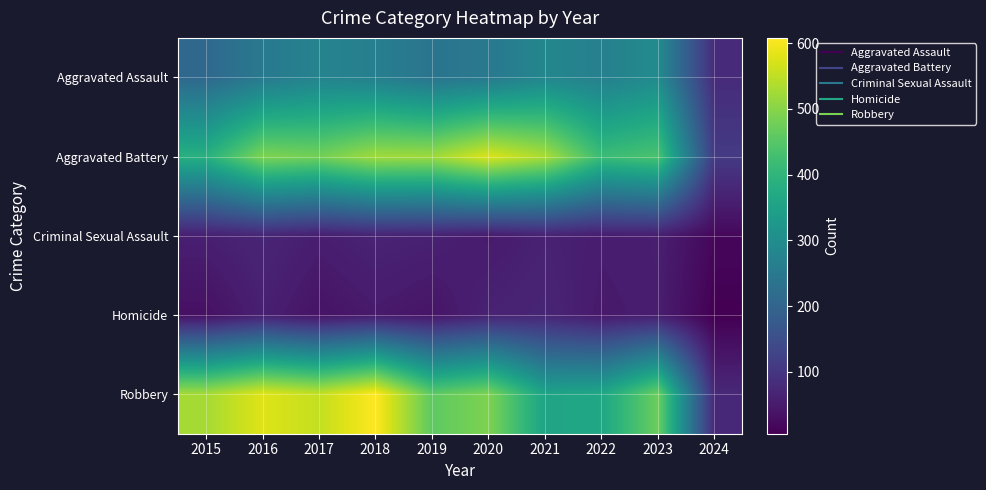

Between 2020 and 2024, which series saw the biggest shift?

Aggravated Battery